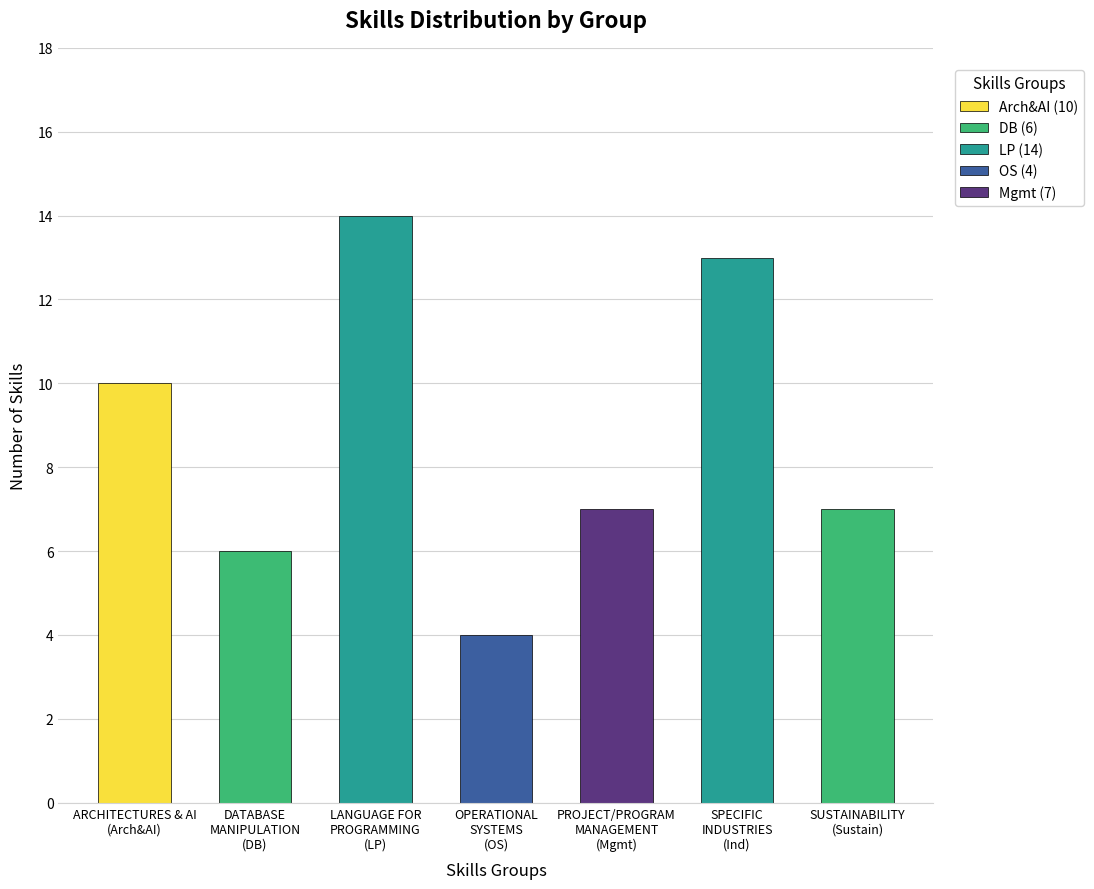

What is the maximum value shown in the chart?

14